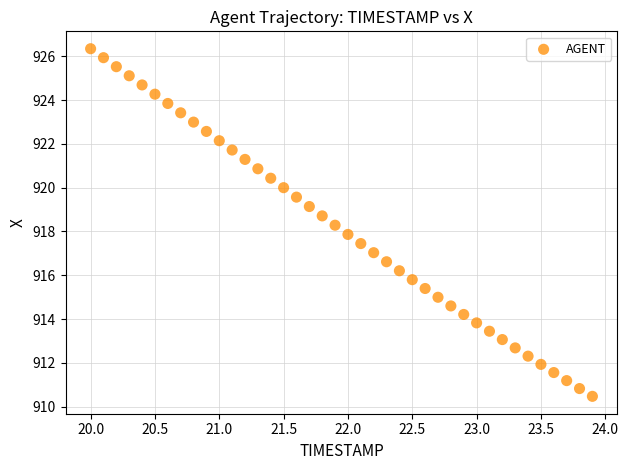

What is the range of X values (max minus min)?

3.9